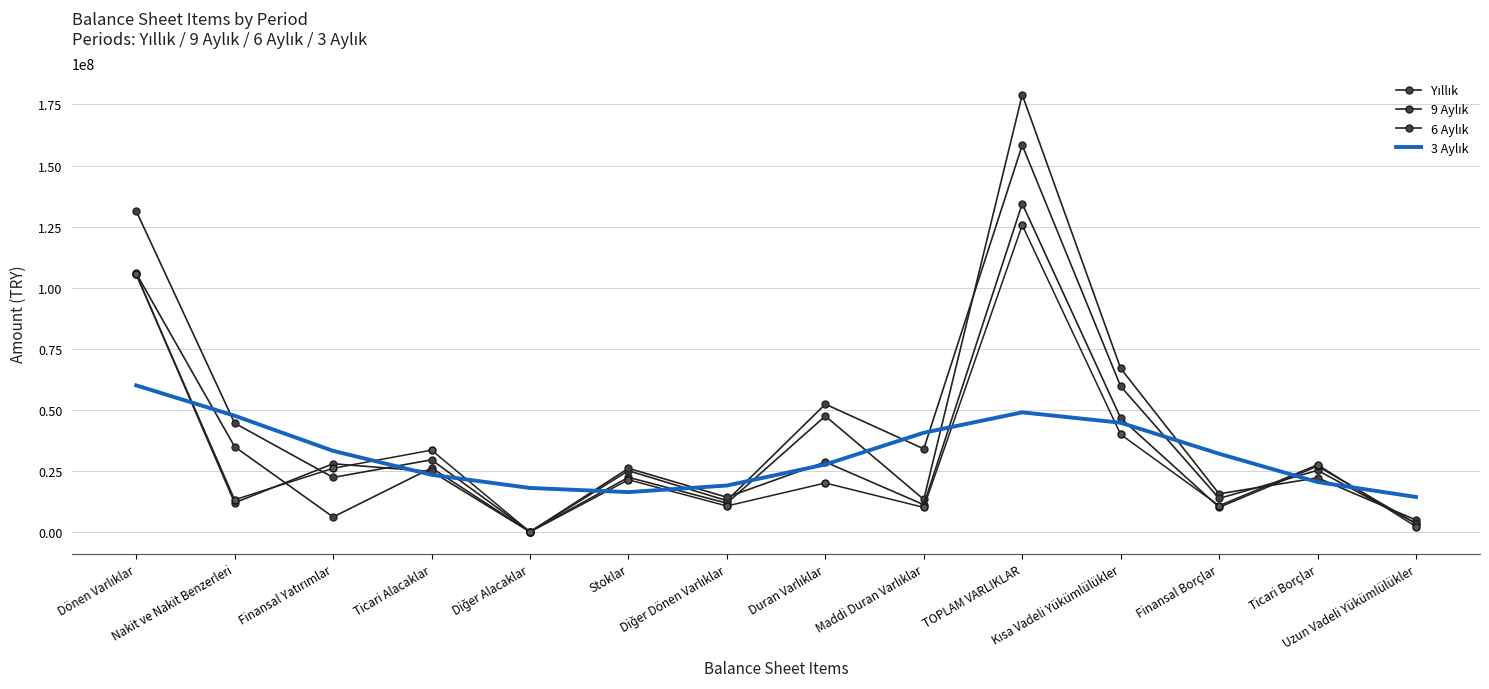

The value of 3 Aylık at Diğer Alacaklar is 18129299.6. True or false?

True